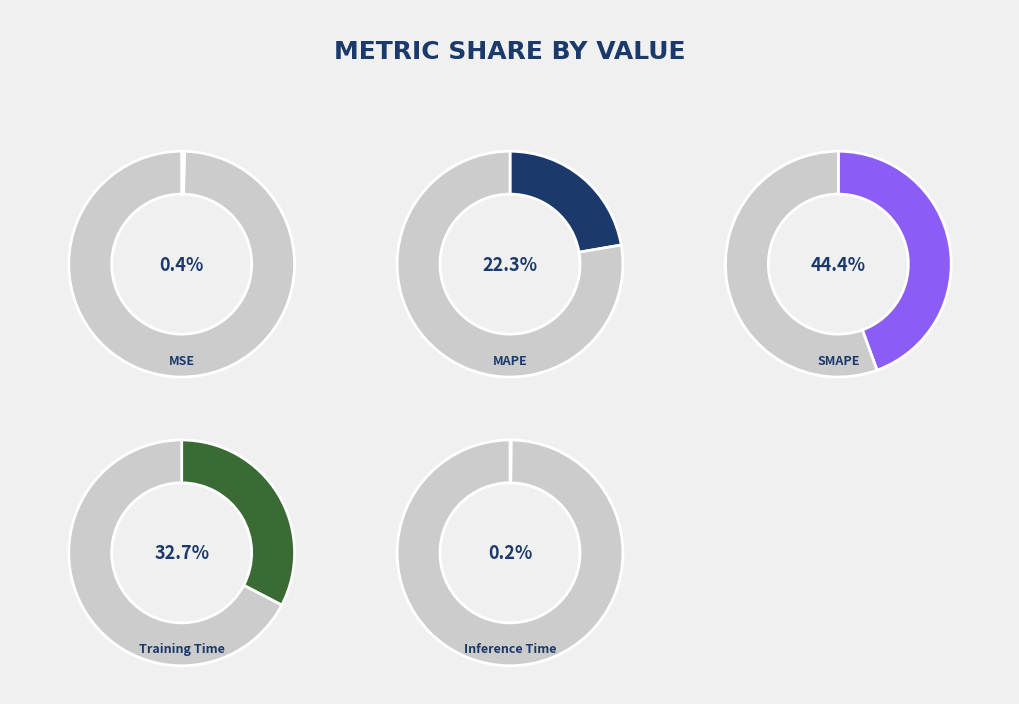

To the nearest percent, what is the difference between the MAPE and MSE slice percentages?

22%